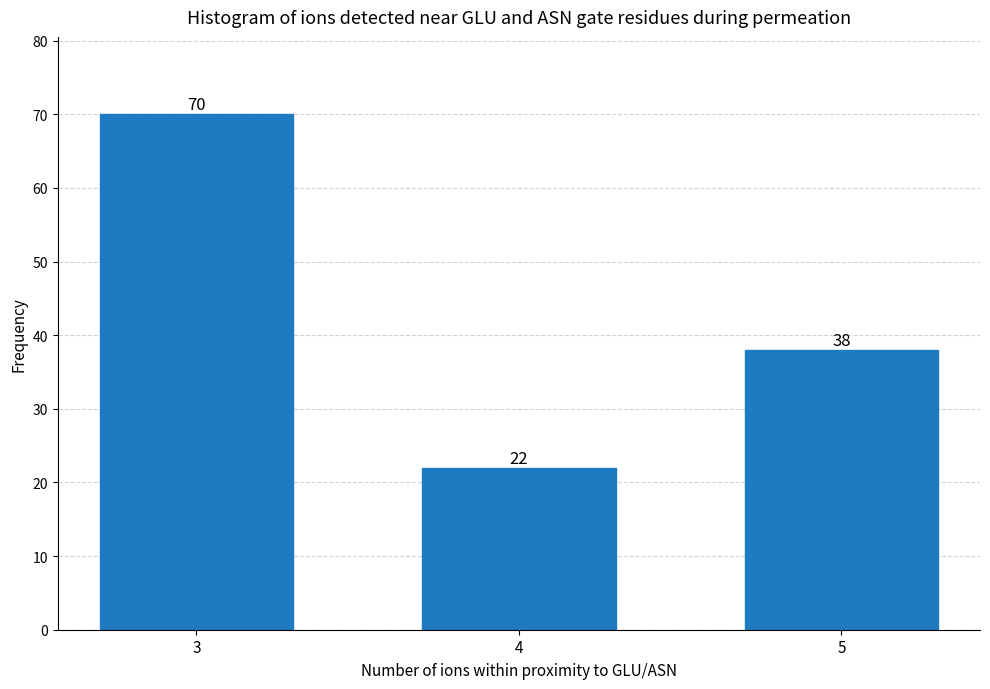

Reading right to left, transcribe all the data shown in this chart.

38	22	70